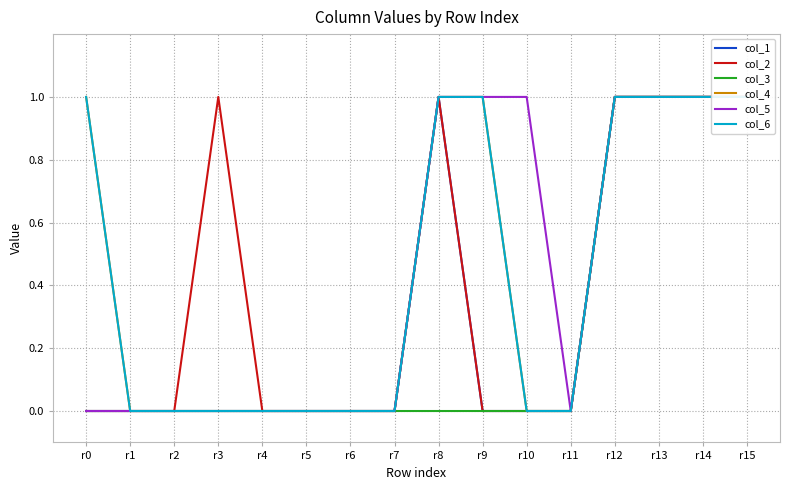

What is the maximum value for col_3?

1